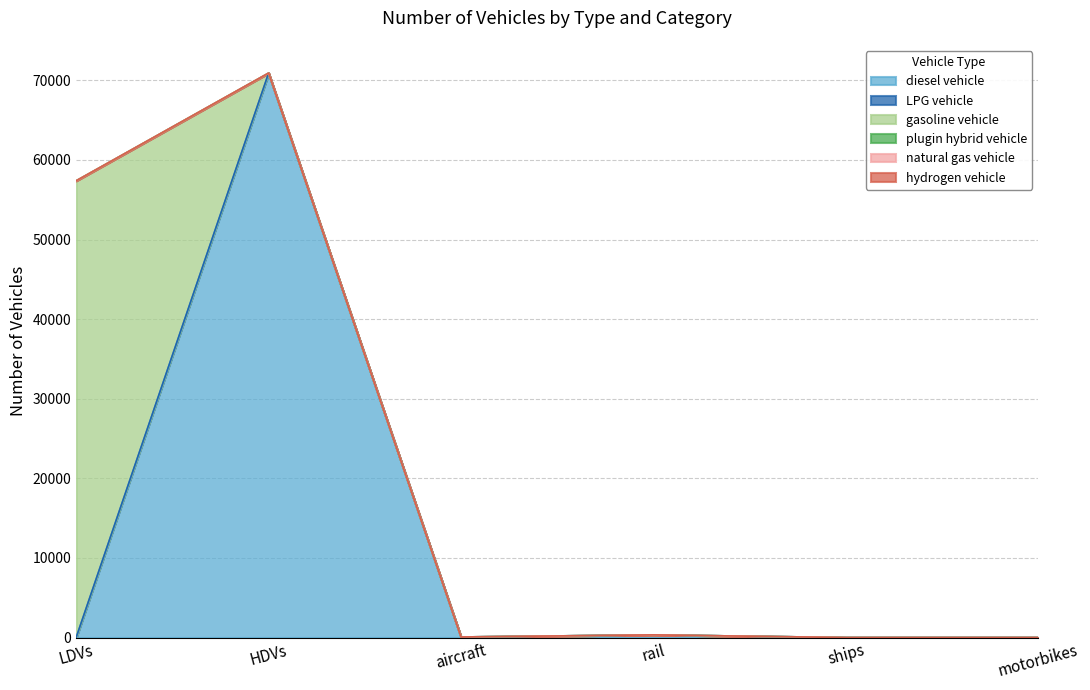

At which category does the chart reach its minimum across all series?

LDVs